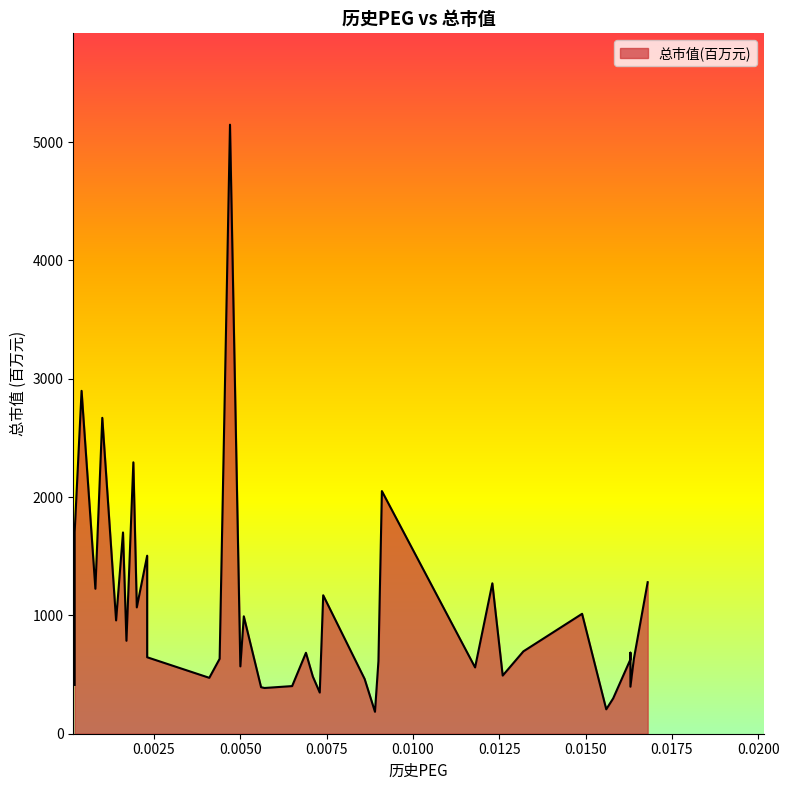

Where does the data first go above 684?

0.0002